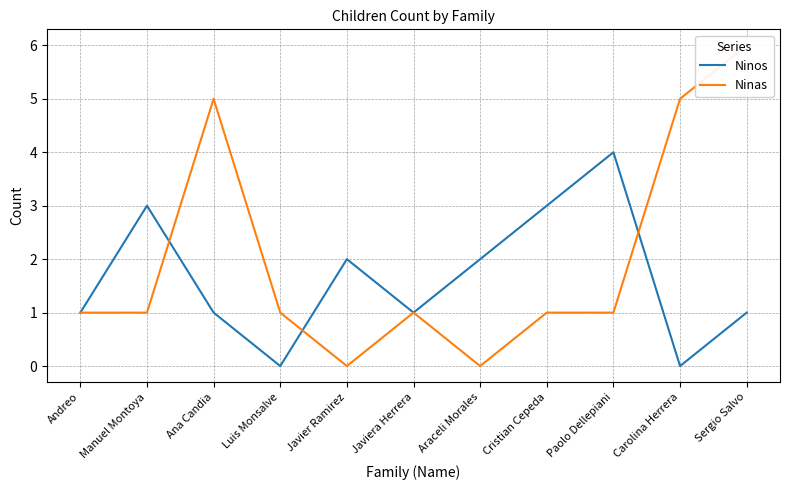

Reading left to right, transcribe all the data shown in this chart.

Ninos: Andreo=1	Manuel Montoya=3	Ana Candia=1	Luis Monsalve=0	Javier Ramirez=2	Javiera Herrera=1	Araceli Morales=2	Cristian Cepeda=3	Paolo Dellepiani=4	Carolina Herrera=0	Sergio Salvo=1
Ninas: Andreo=1	Manuel Montoya=1	Ana Candia=5	Luis Monsalve=1	Javier Ramirez=0	Javiera Herrera=1	Araceli Morales=0	Cristian Cepeda=1	Paolo Dellepiani=1	Carolina Herrera=5	Sergio Salvo=6